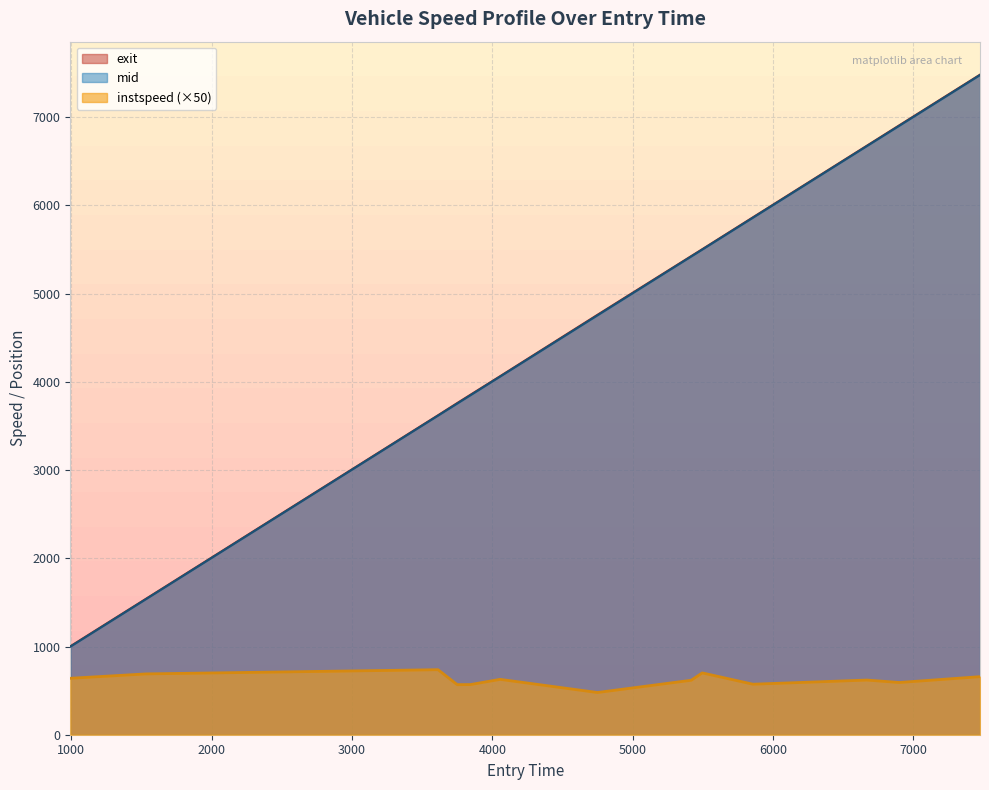

True or false: instspeed (×50) and mid cross at least once.

False